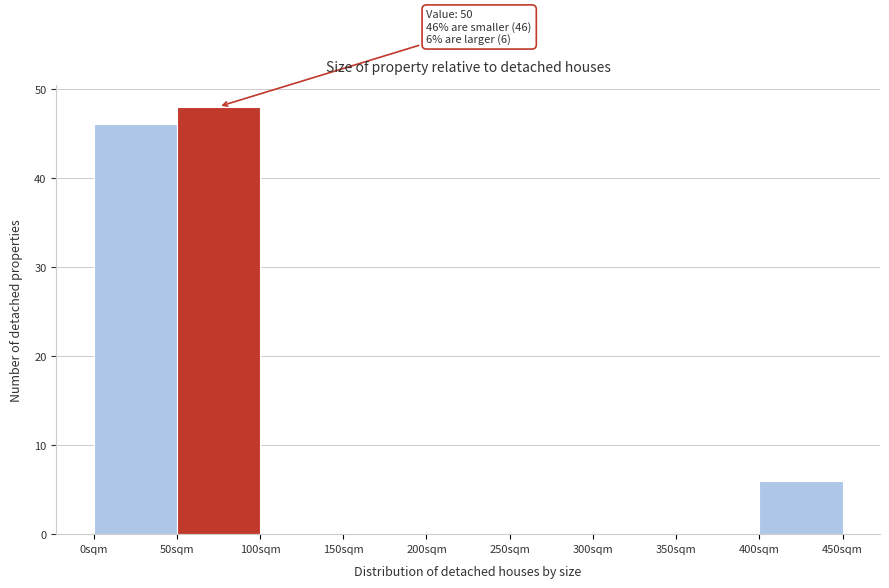

Over which range of the x-axis is the bar tallest?

50 to 100